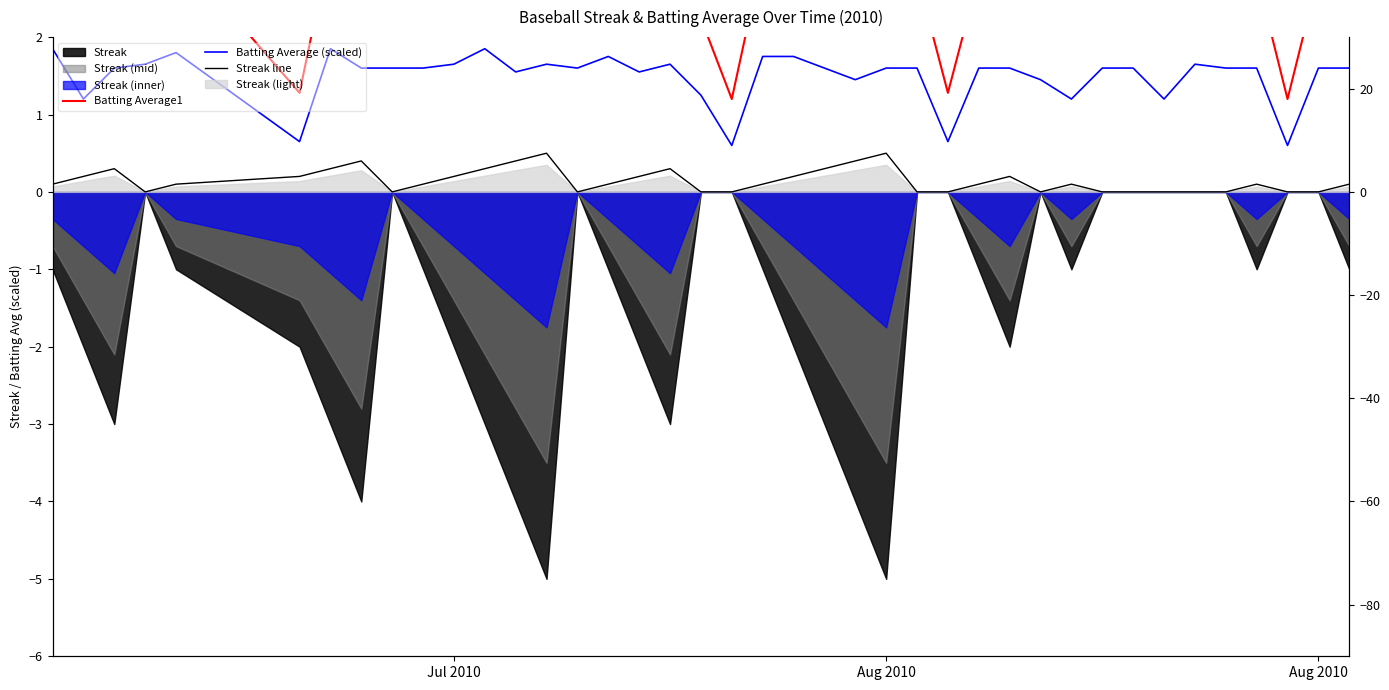

The Batting Average1 series shows 3.7 at 35. True or false?

False